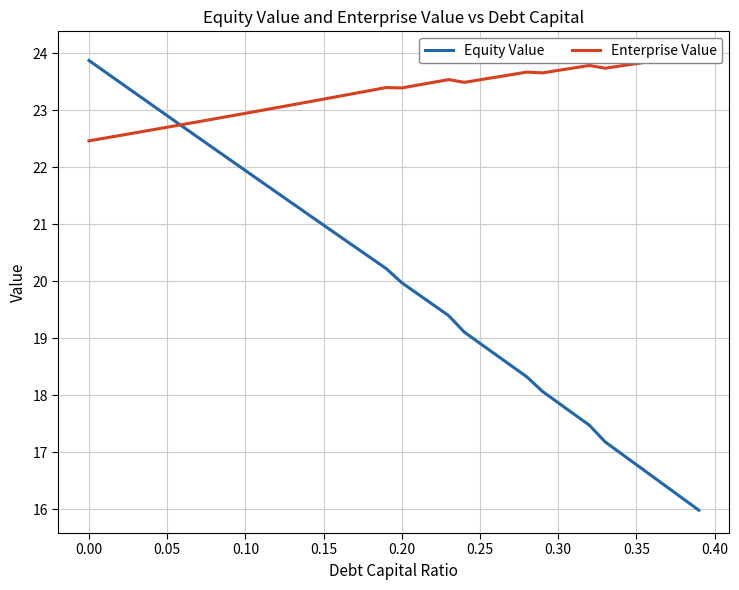

At how many categories does at least one series exceed 23?

33